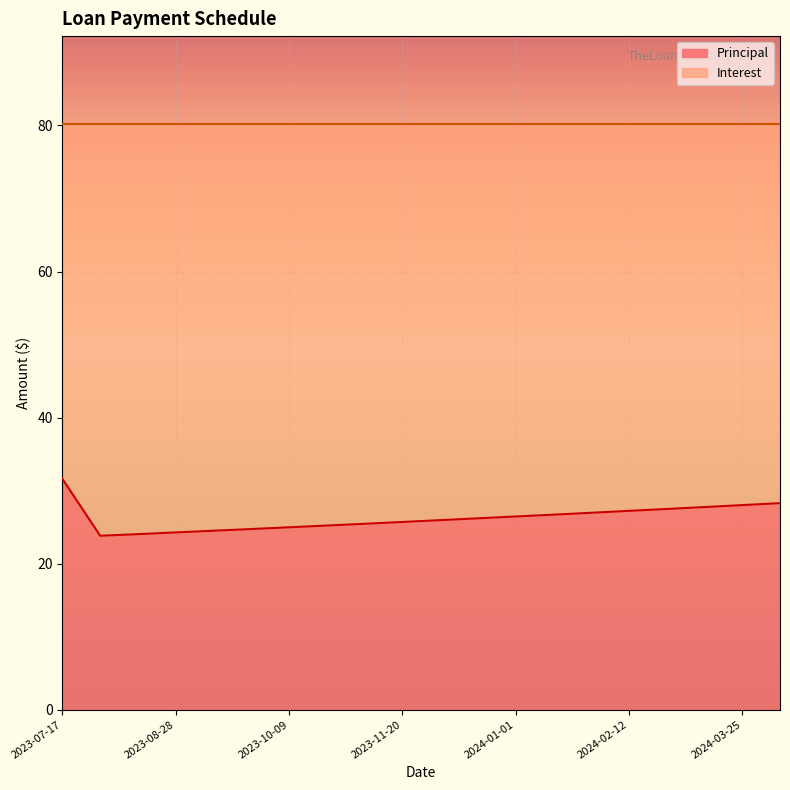

What is the label of the 20th point from the left?

2024-04-08